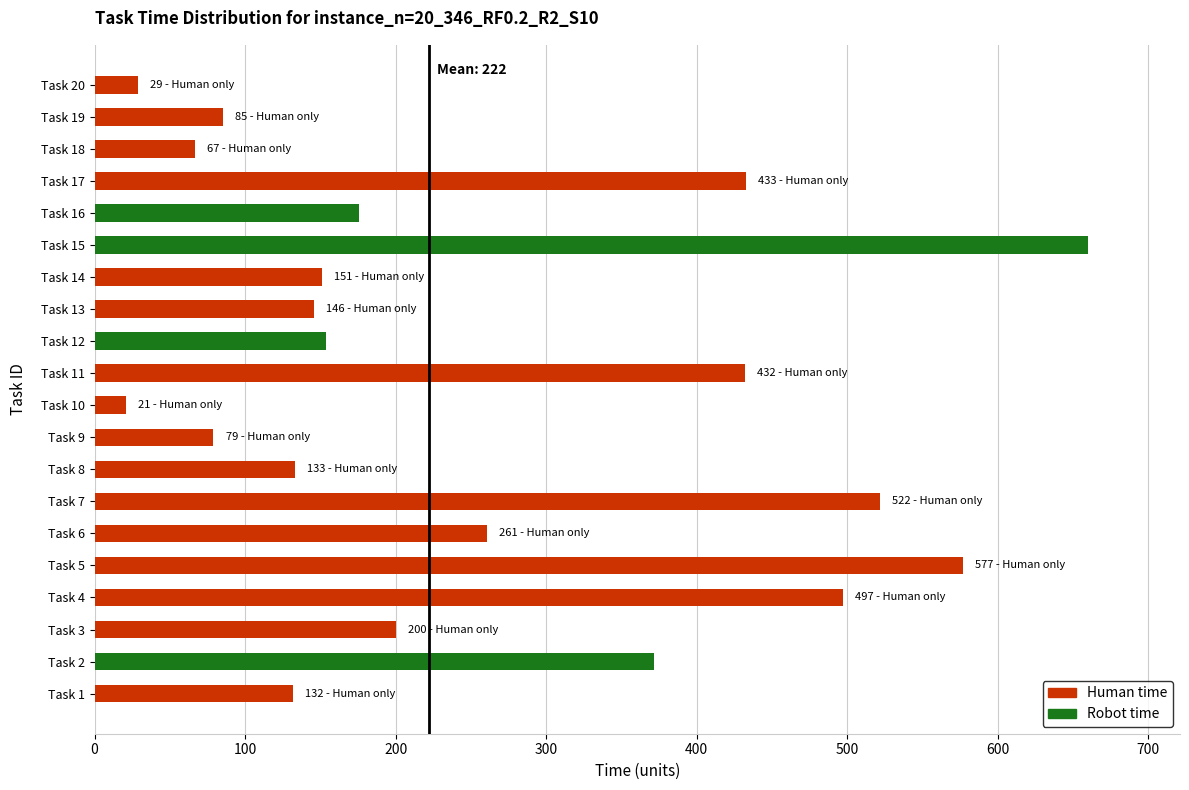

Are the bars grouped side by side (vs. stacked)?

No